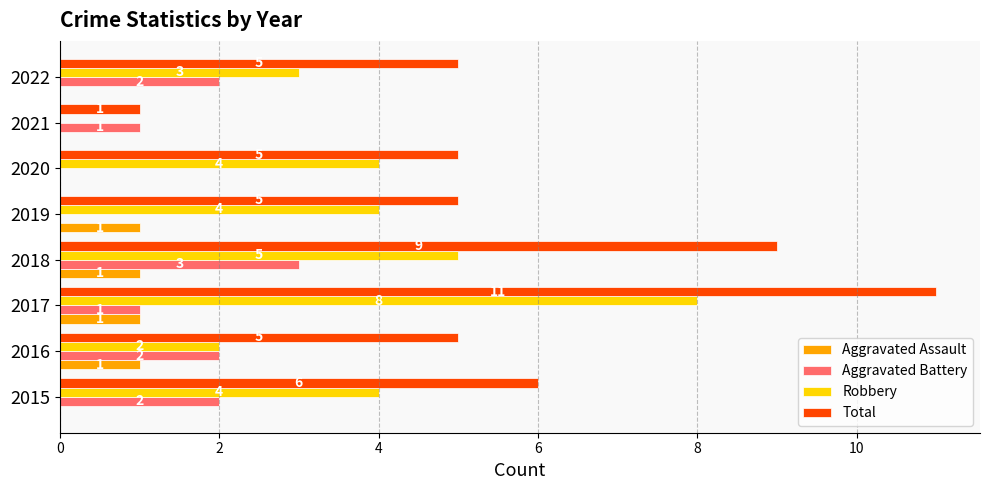

True or false: Aggravated Assault has a value of 0 at 2022.

True